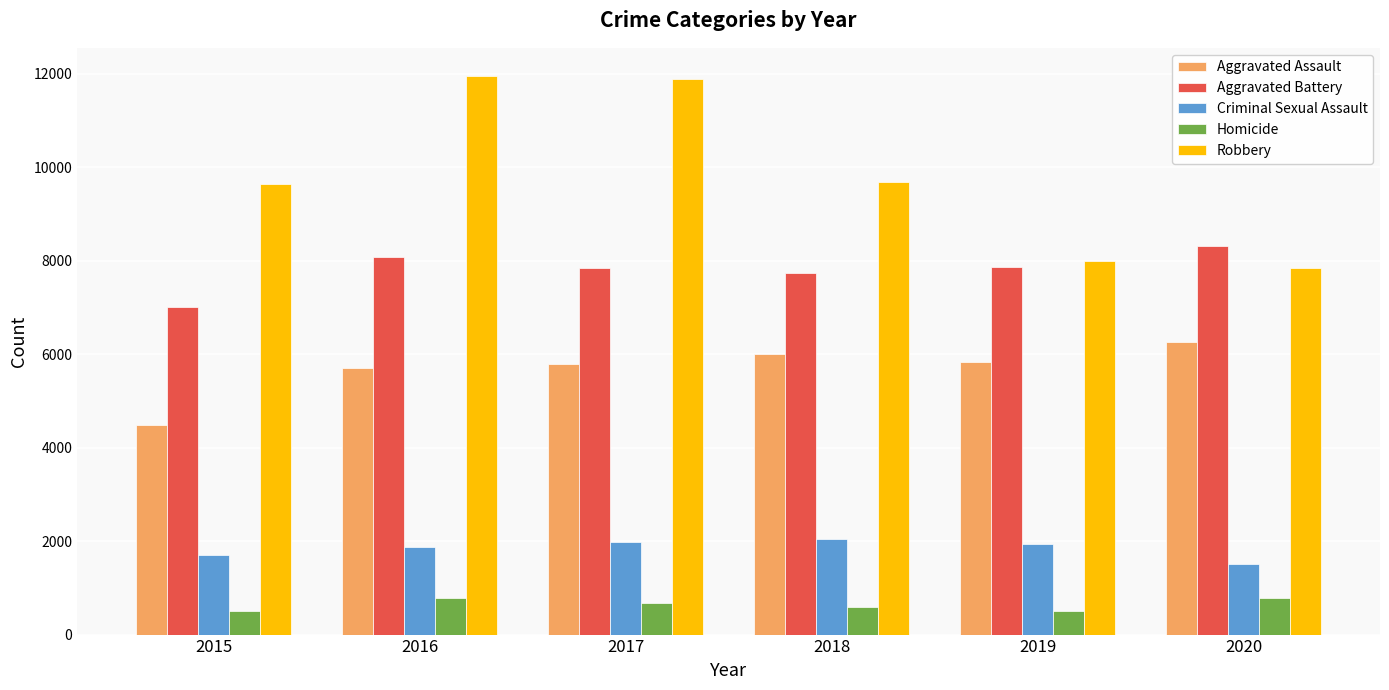

List the series in order of their peak value, lowest first.

Homicide, Criminal Sexual Assault, Aggravated Assault, Aggravated Battery, Robbery